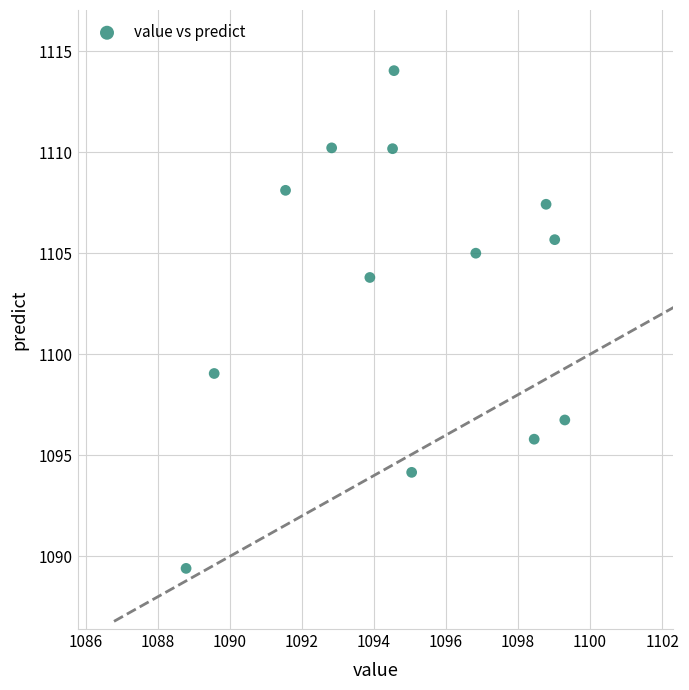

What is the range of X values (max minus min)?

10.5